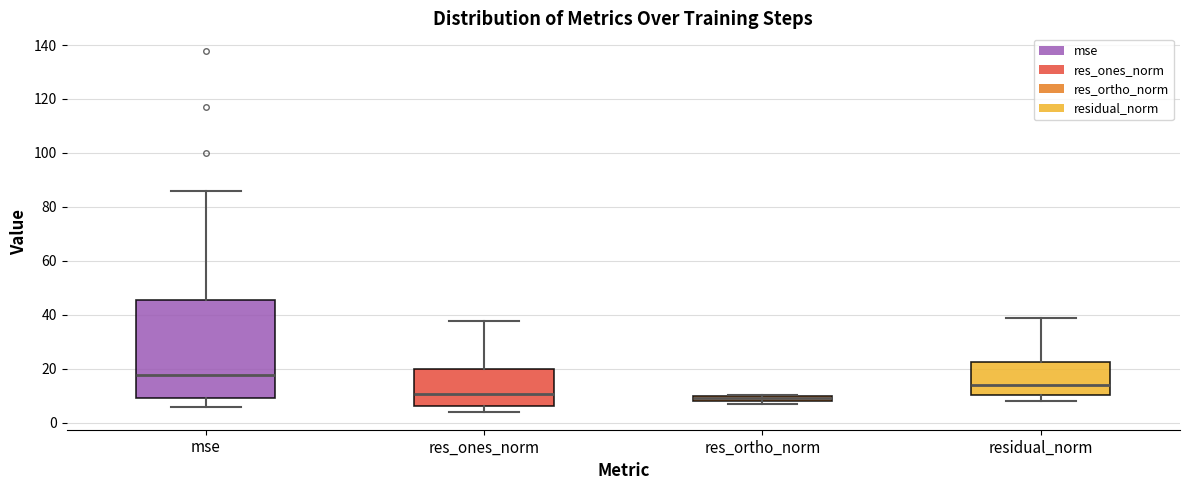

Where does the median line of the box for residual_norm sit on the y-axis? The values are not printed on the chart, so give them approximately, as read against the axis.

14